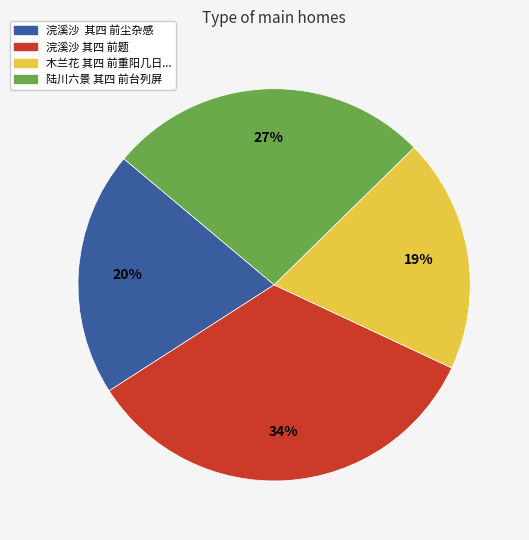

To the nearest percent, what is the difference between the largest and smallest slice percentages?

15%